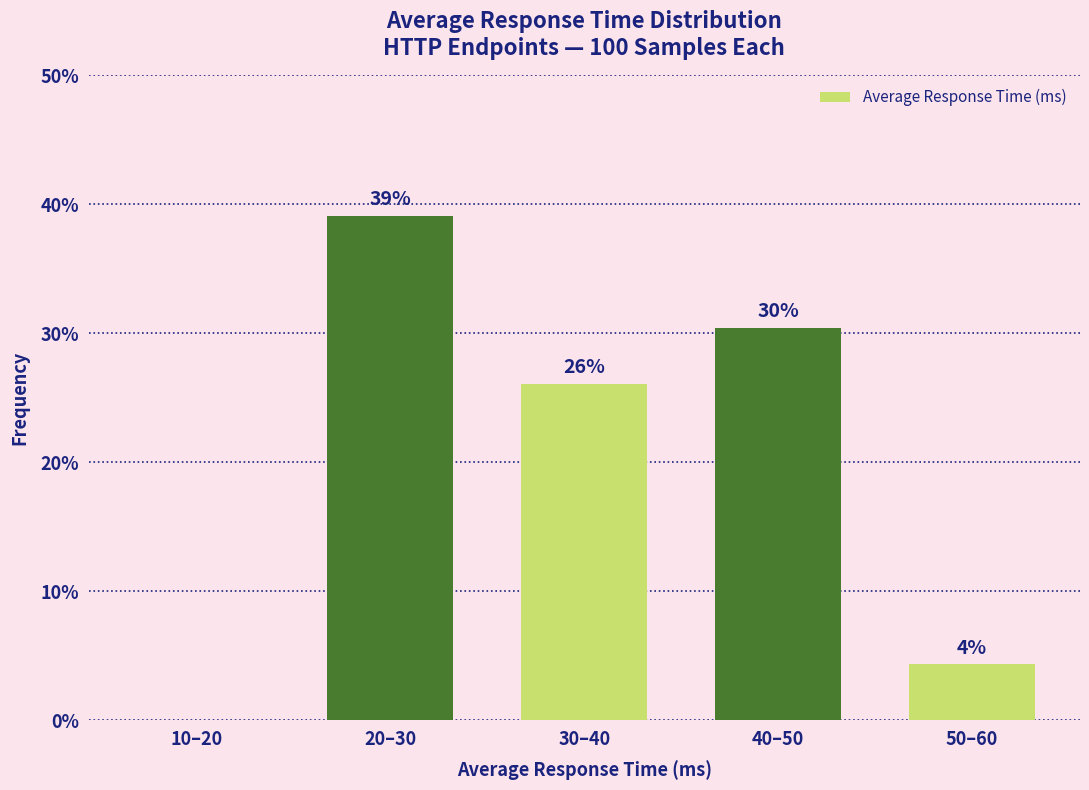

Which label corresponds to the largest value in the chart?

20–30